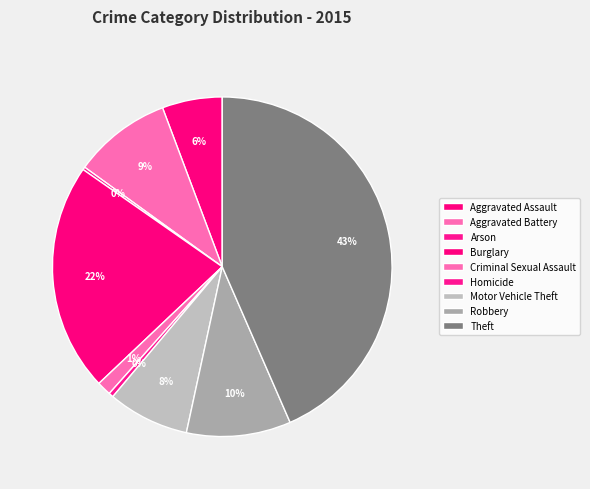

What is the largest slice in the pie chart?

Theft